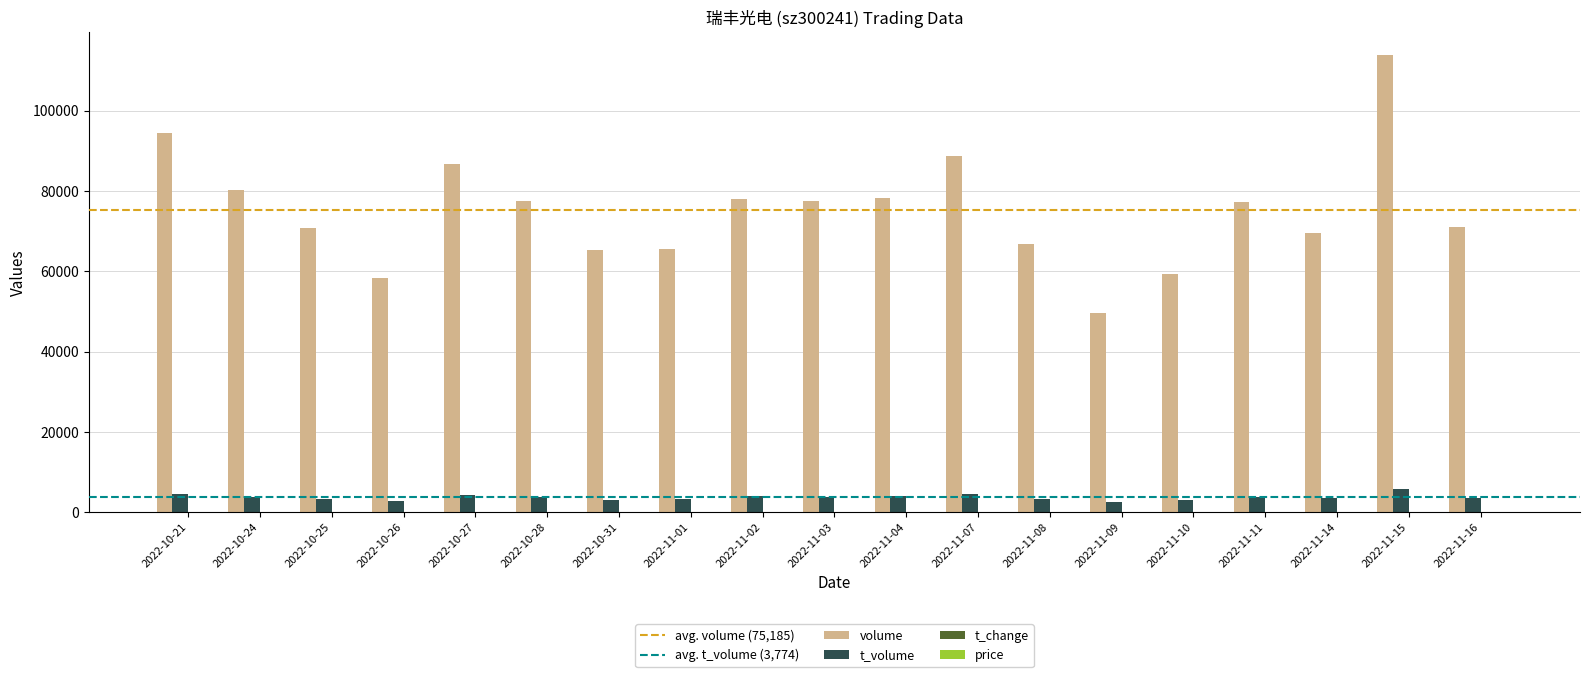

The value of volume at 2022-11-15 is 113837.0. True or false?

True